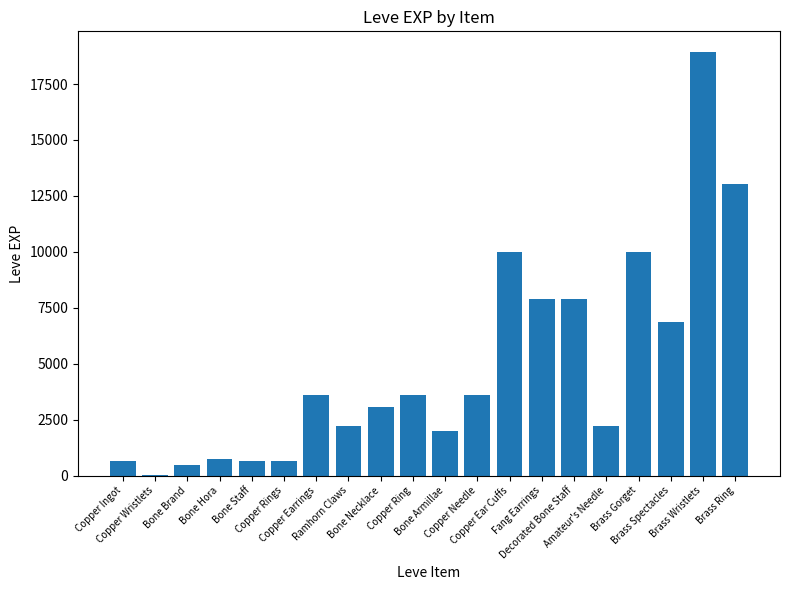

What is the sum of all values?

97911